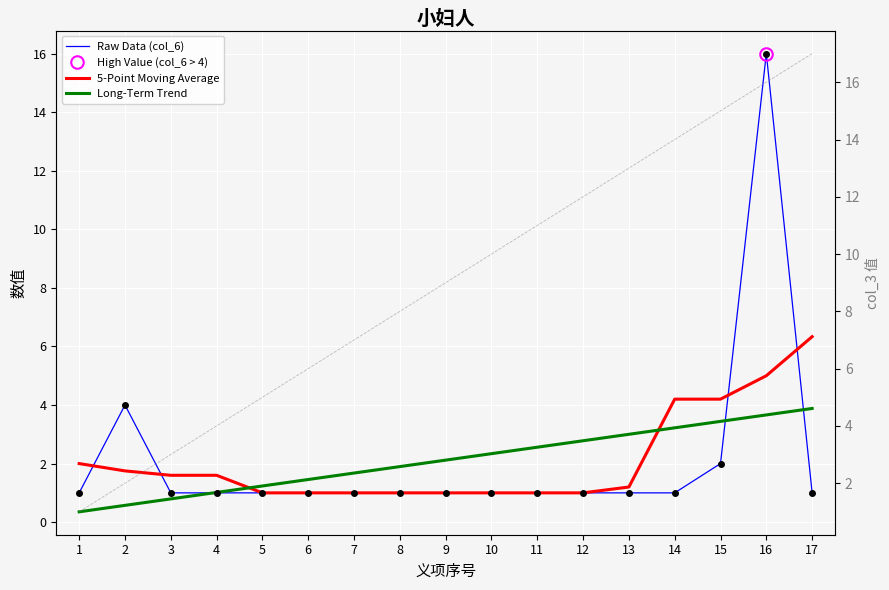

What is the difference between the maximum and minimum values in the Raw Data (col_6) series?

15.0